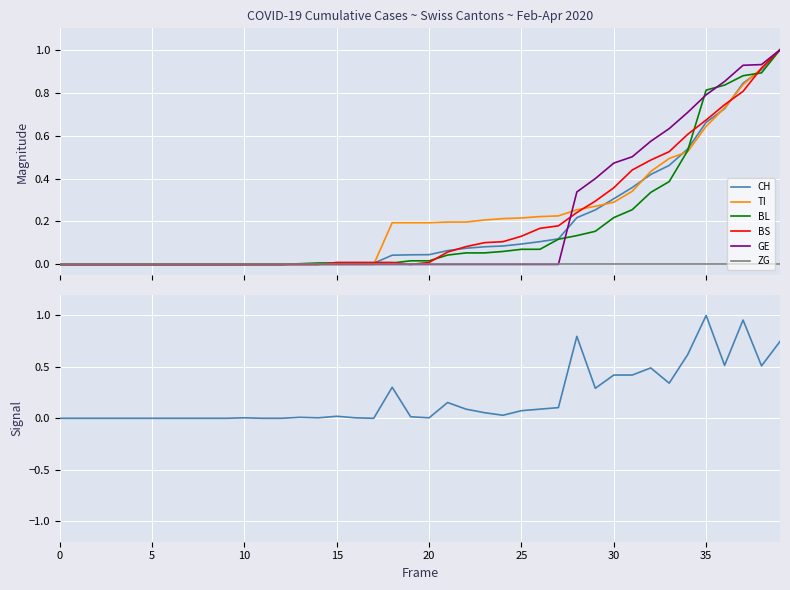

What is the difference between the maximum and minimum values in the CH series?

1.0